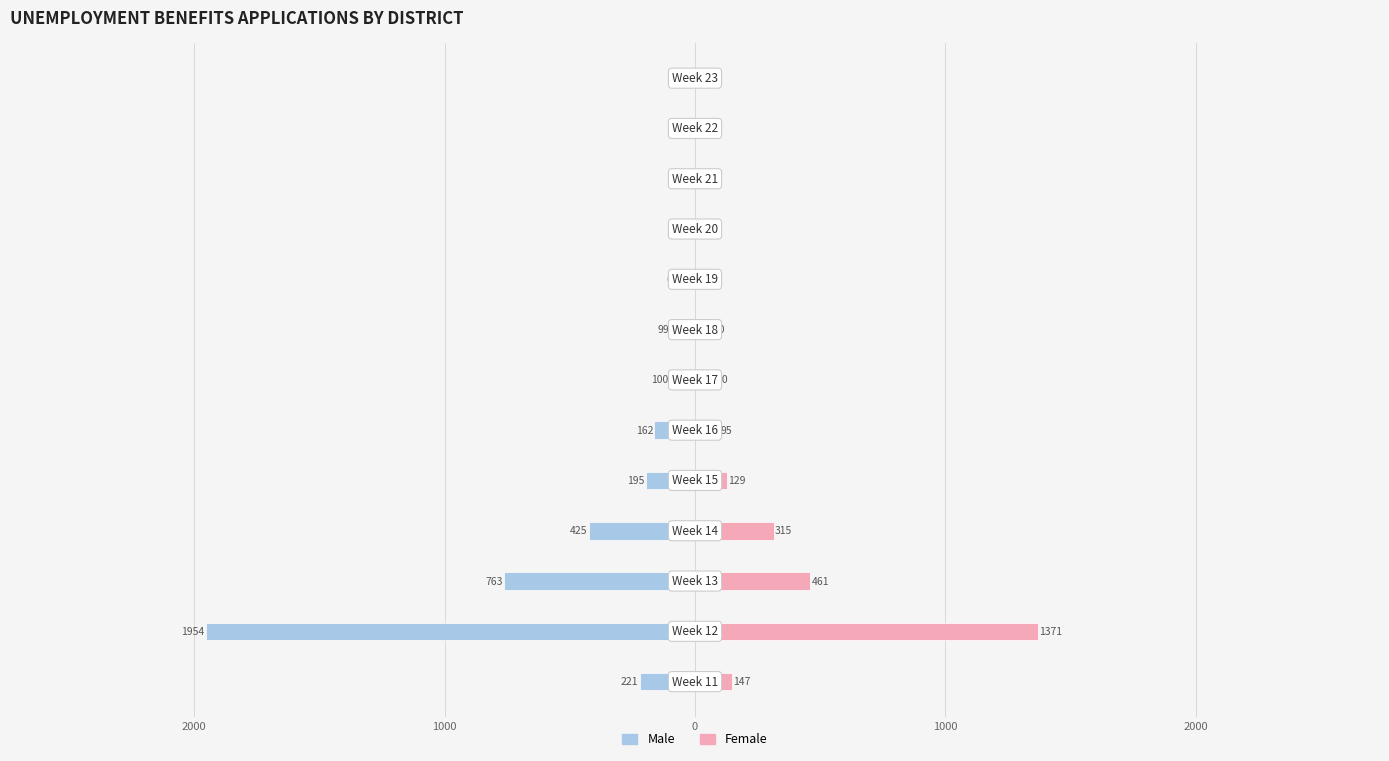

Are the bars horizontal?

Yes